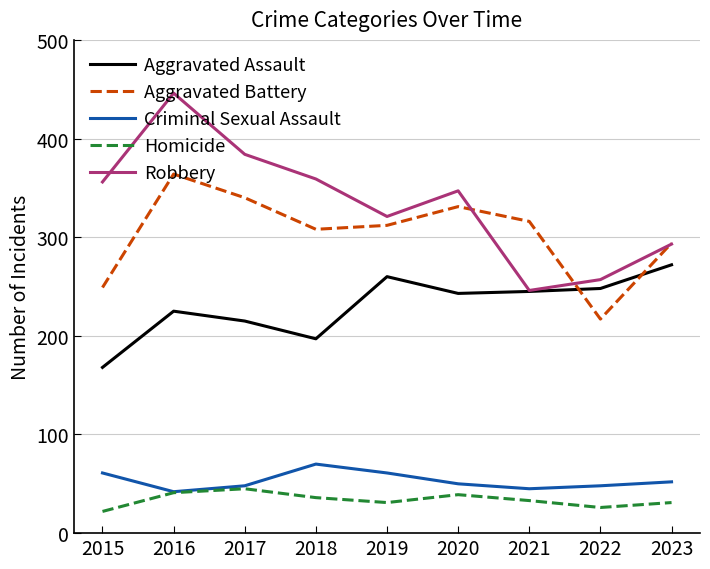

True or false: Criminal Sexual Assault has a value of 34 at 2018.

False